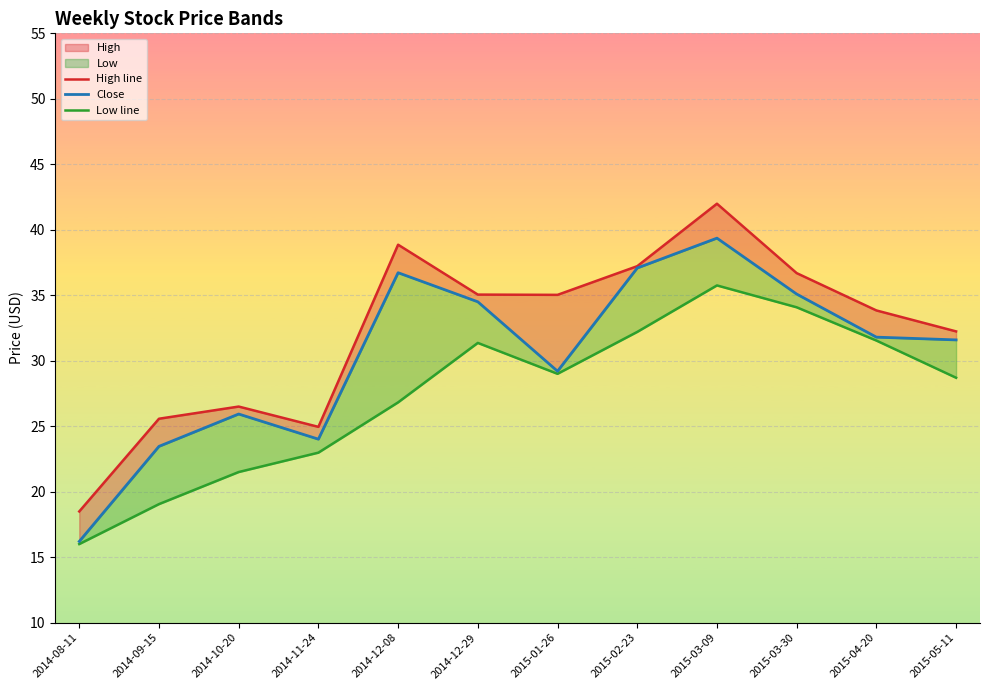

Rank the categories by High line value from lowest to highest.

2014-08-11, 2014-11-24, 2014-09-15, 2014-10-20, 2015-05-11, 2015-04-20, 2015-01-26, 2014-12-29, 2015-03-30, 2015-02-23, 2014-12-08, 2015-03-09